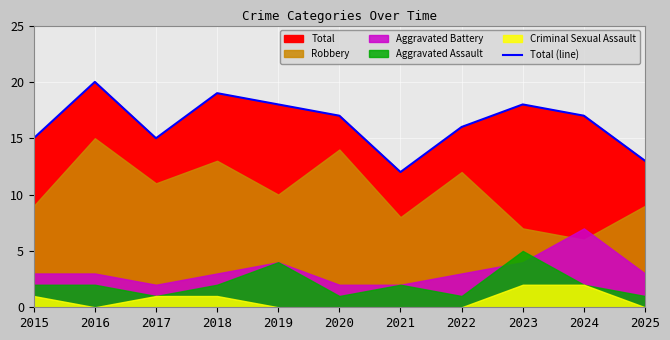

What is the value of the 11th point from the left?

13